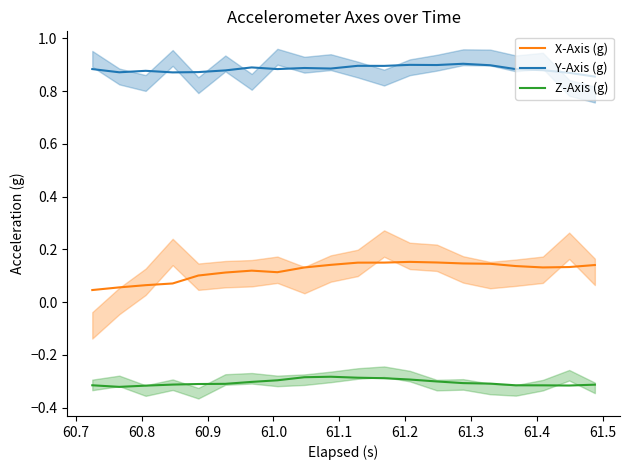

What is the value of the Y-Axis (g) point at the 3rd from the left?

0.9